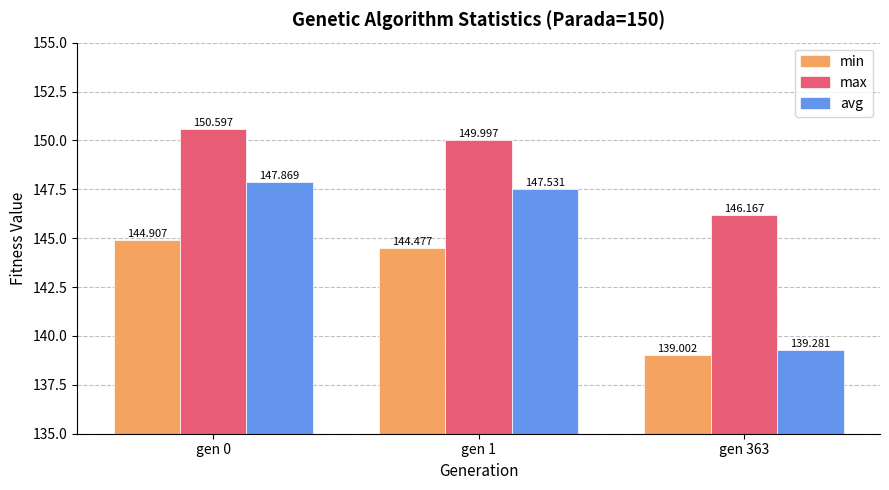

What is the value of the avg bar at the 1st from the left?

147.9